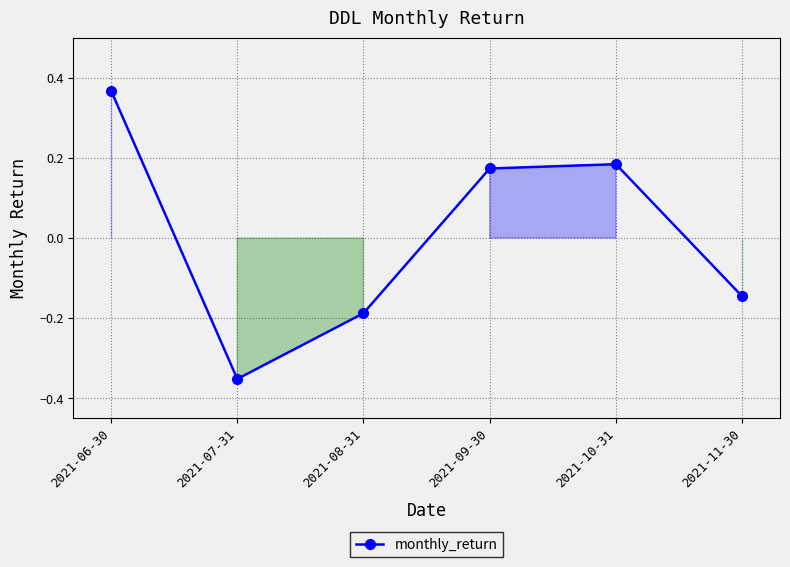

True or false: the data has more than 2 interior local peaks.

False